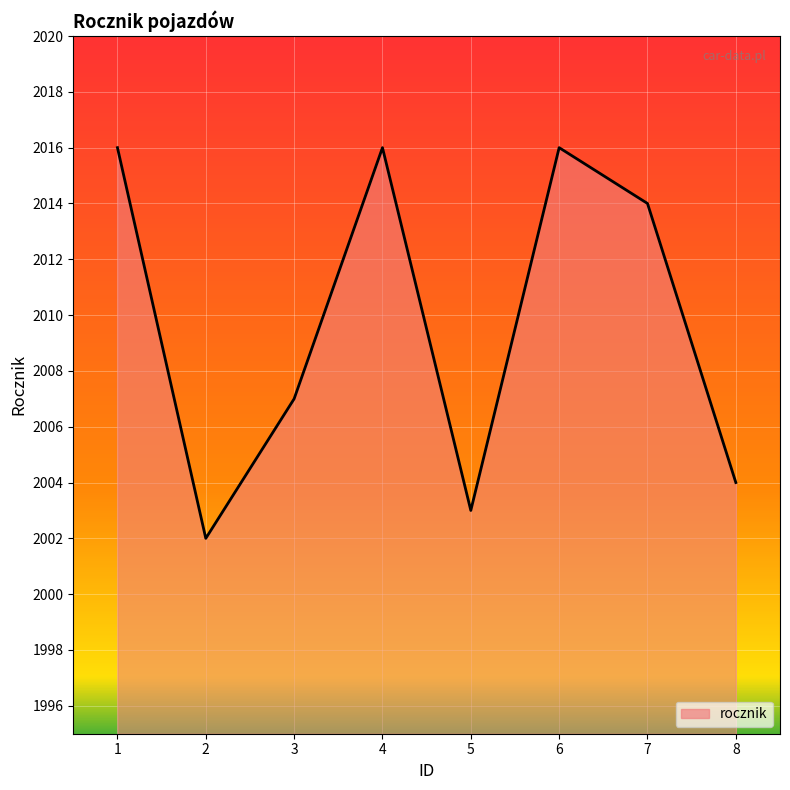

What is the ratio of the value at 4 to the value at 3?

1.0